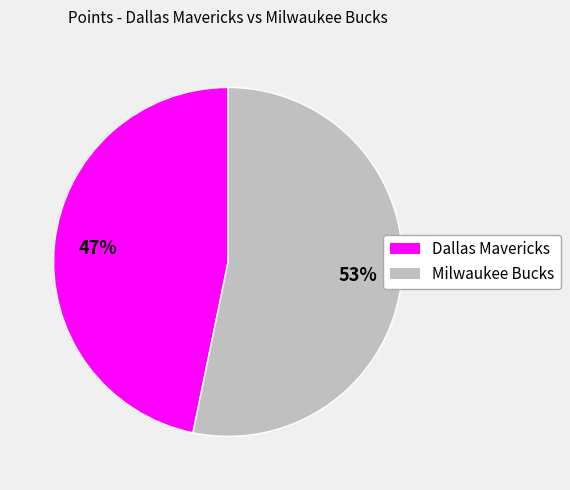

Is there any slice that represents more than half of the pie?

Yes